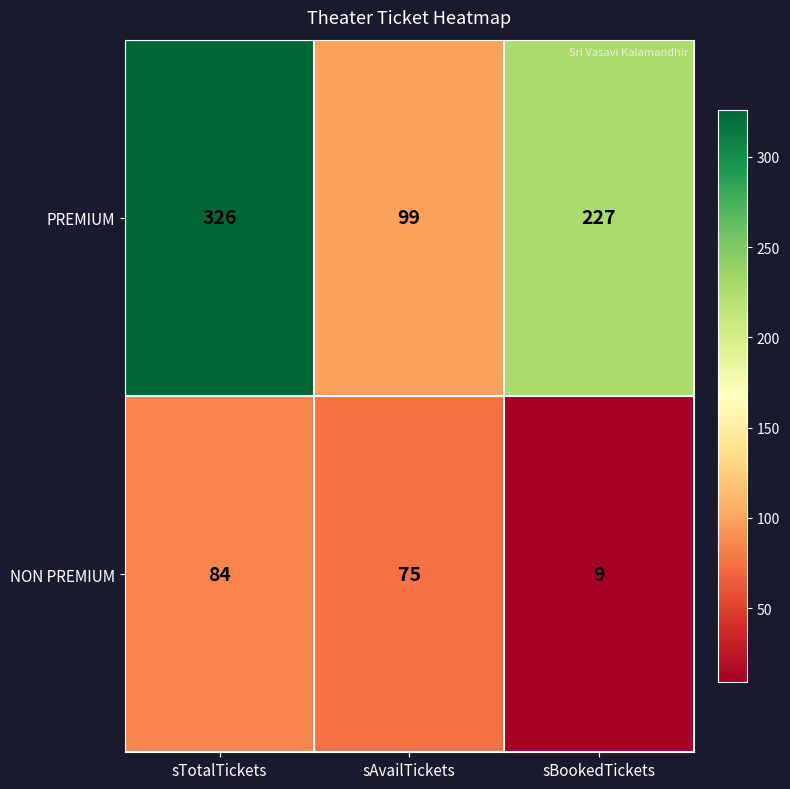

Is it true that PREMIUM equals 530 at sTotalTickets?

False